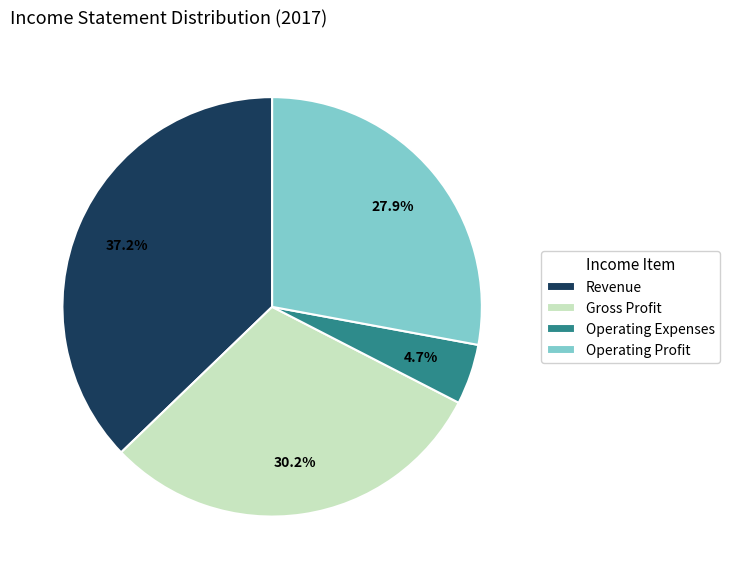

Does Operating Profit account for over 50% of the chart?

No